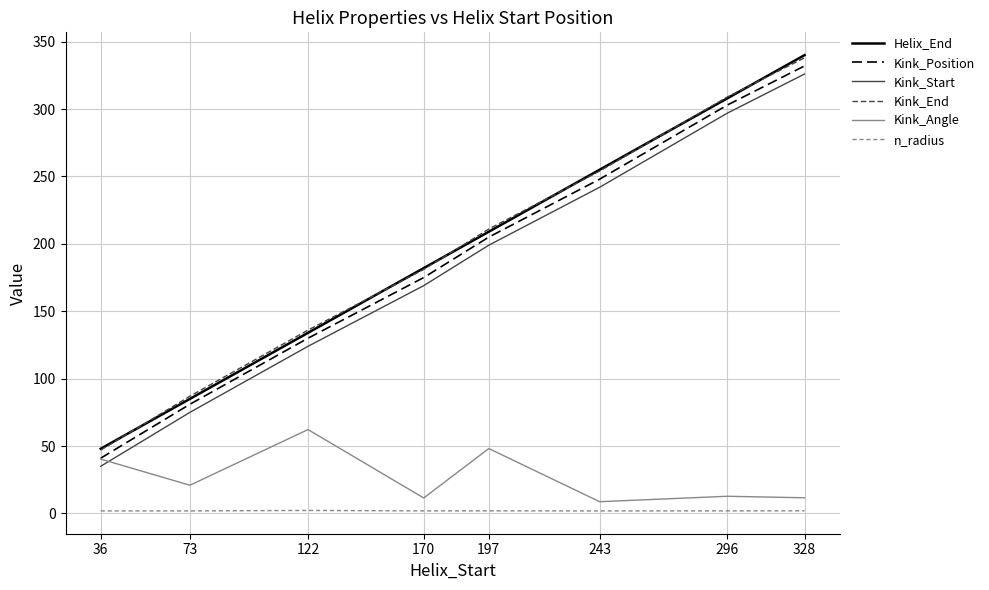

At which category does Kink_Angle reach its first local peak?

122